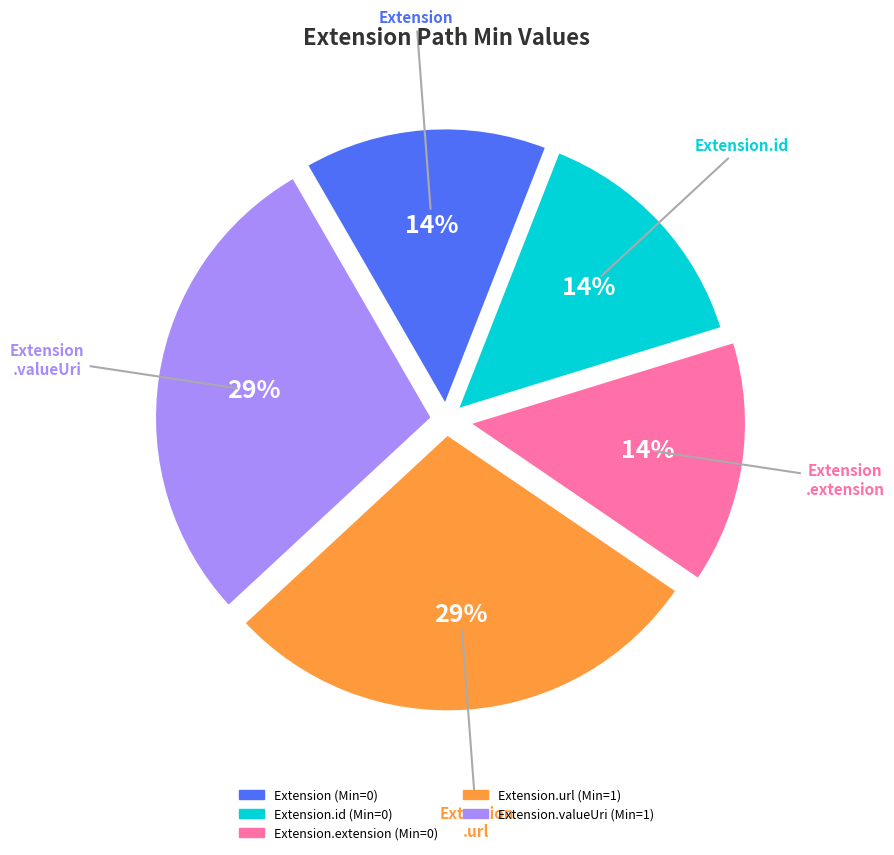

To the nearest percent, what is the average slice percentage?

20%